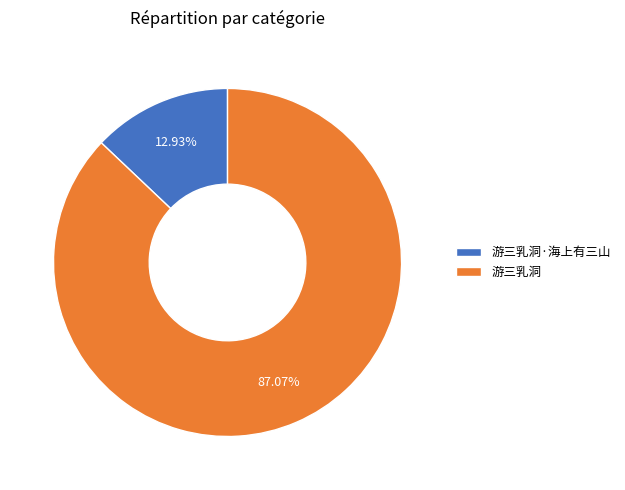

What percentage do 游三乳洞·海上有三山 and 游三乳洞 together represent?

100.0%